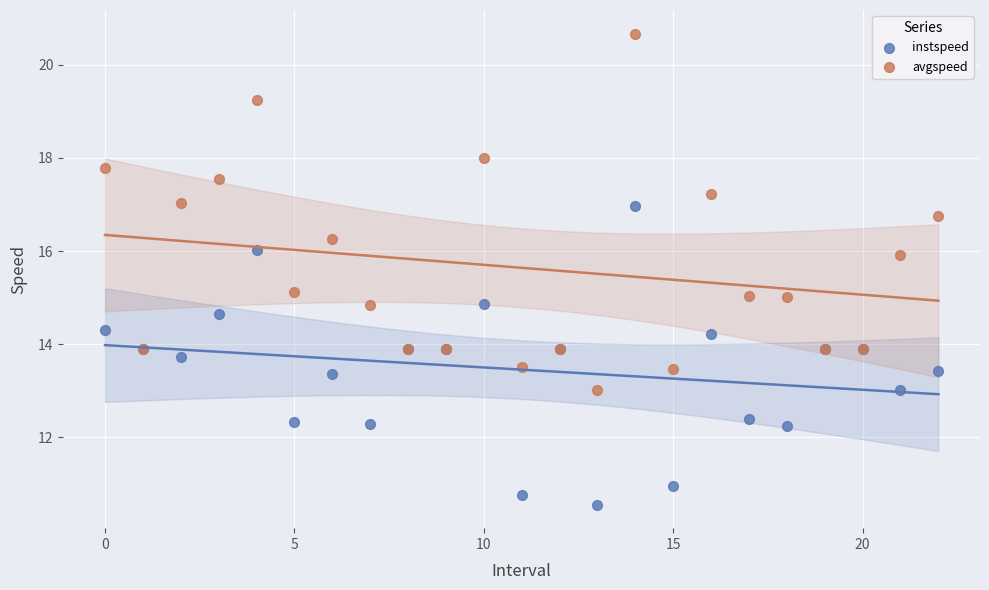

Which series has the widest spread of Y values?

avgspeed